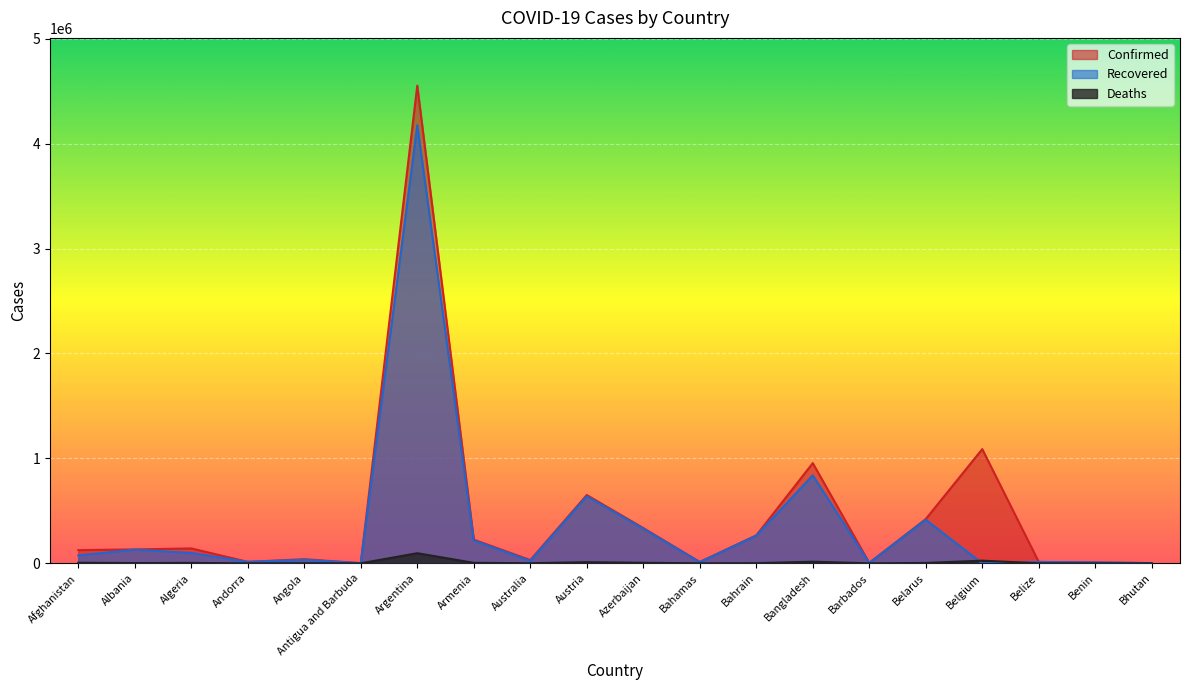

The Confirmed series shows 30829 at Australia. True or false?

True